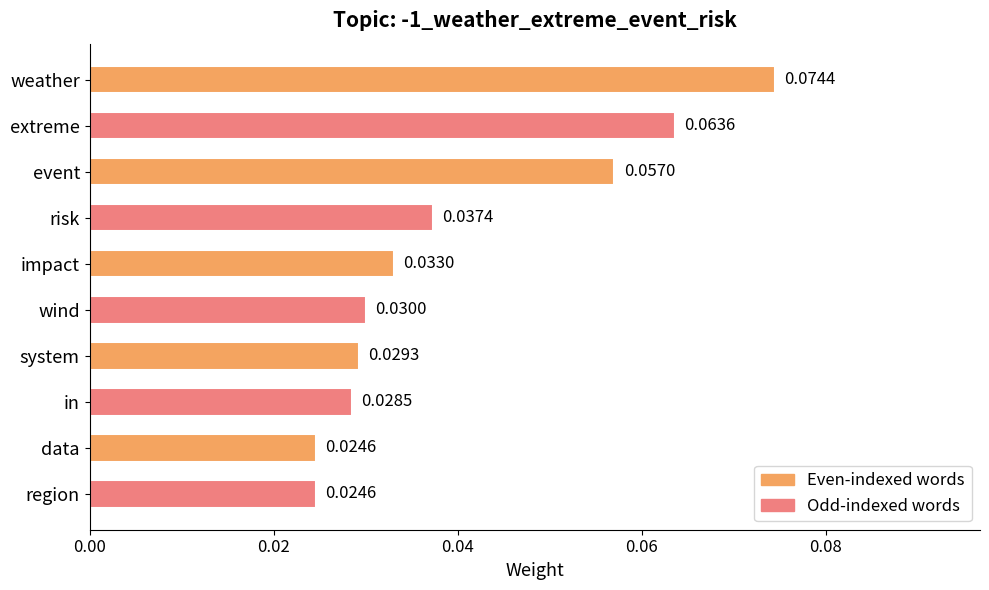

What is the label of the 3rd bar from the top?

event